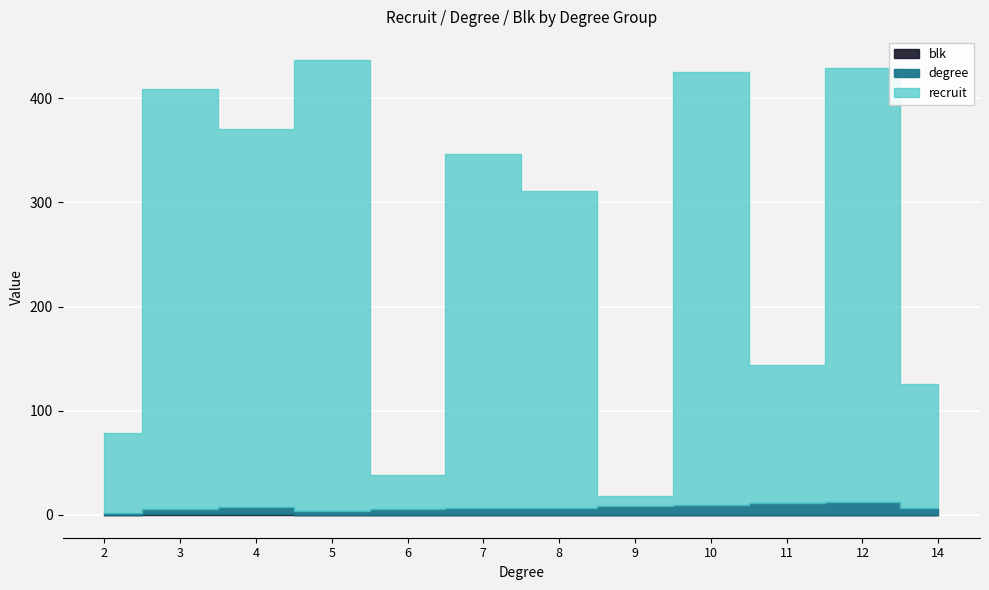

True or false: blk and degree intersect in this chart.

False